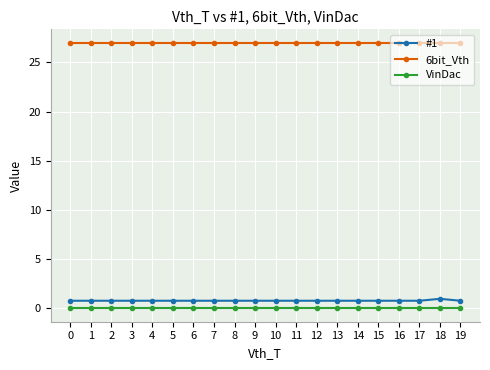

The value of VinDac at 17 is 0.0. True or false?

True